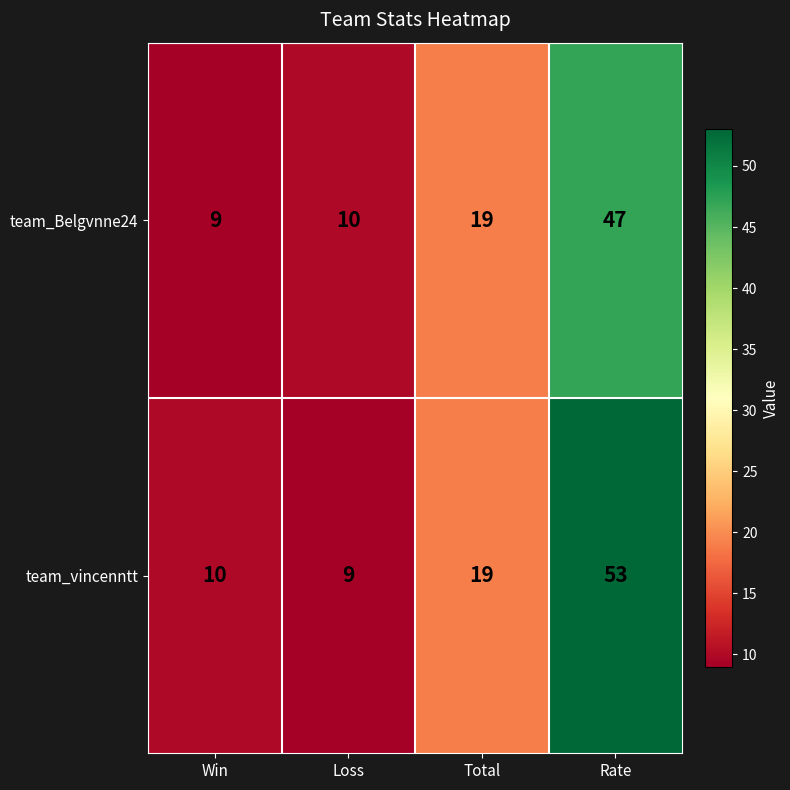

Reading left to right, list all the values displayed in this chart.

team_Belgvnne24: 9	10	19	47
team_vincenntt: 10	9	19	53